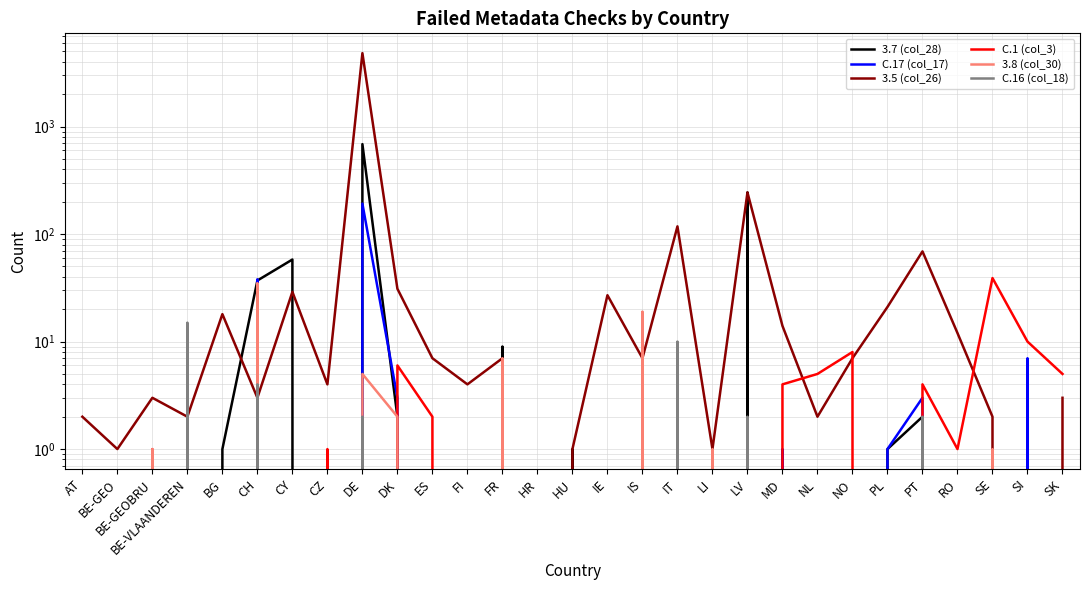

Between which two adjacent categories do 3.5 (col_26) and C.1 (col_3) first intersect?

MD and NL